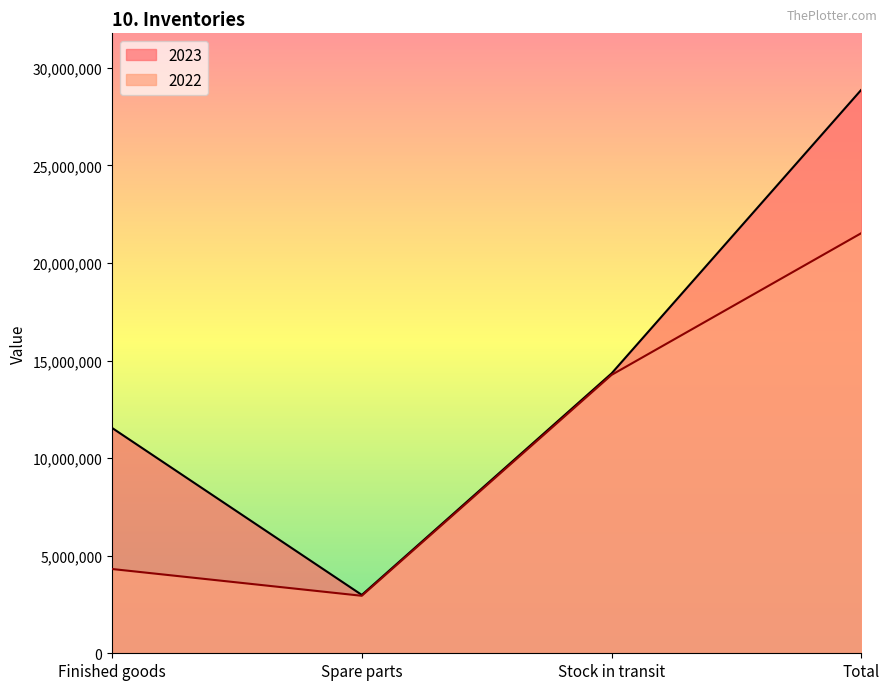

Between Spare parts and Total, which is larger?

Total